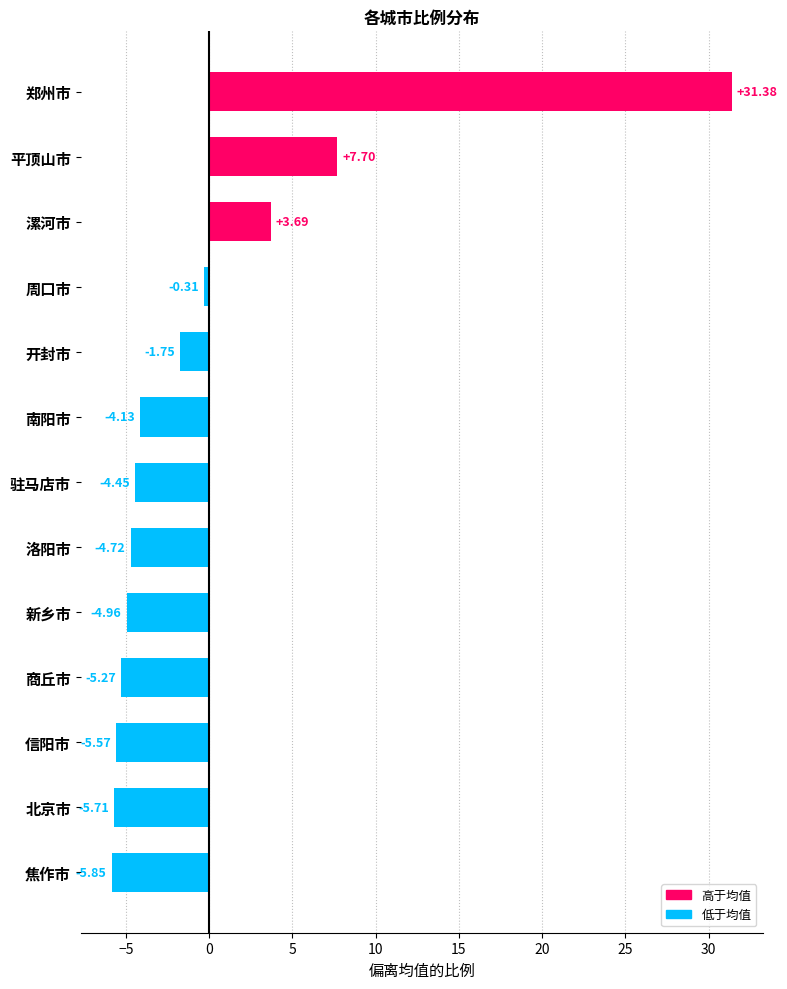

Between 焦作市 and 郑州市, which is larger?

郑州市